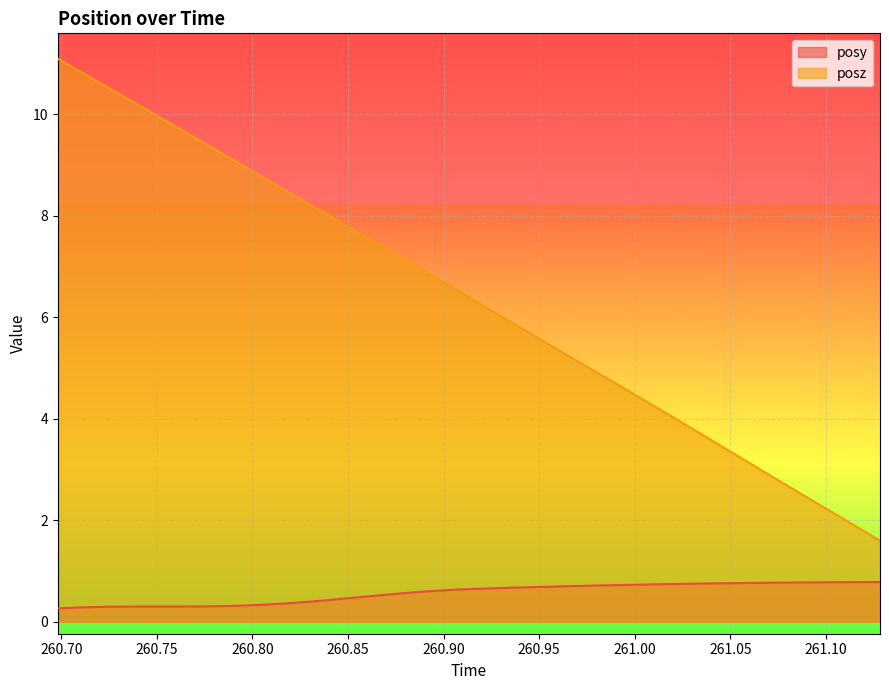

What is the difference between the maximum and minimum values in the posy series?

0.5